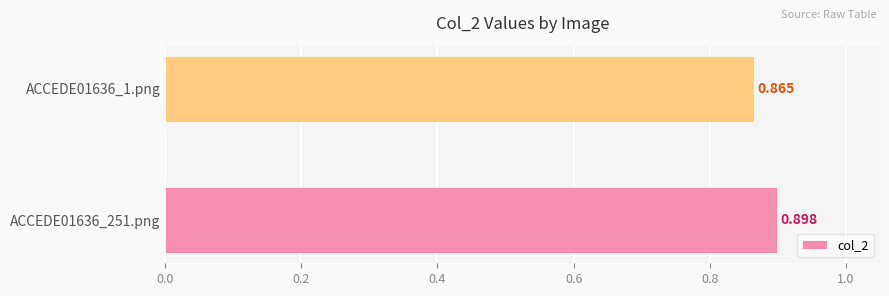

List the labels in order of value, smallest first.

ACCEDE01636_1.png, ACCEDE01636_251.png